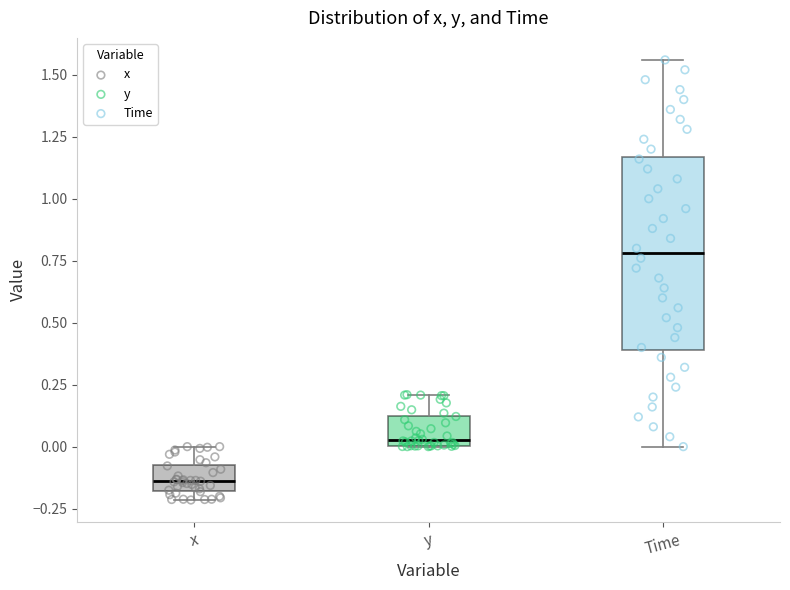

Which box has the lowest median line?

x